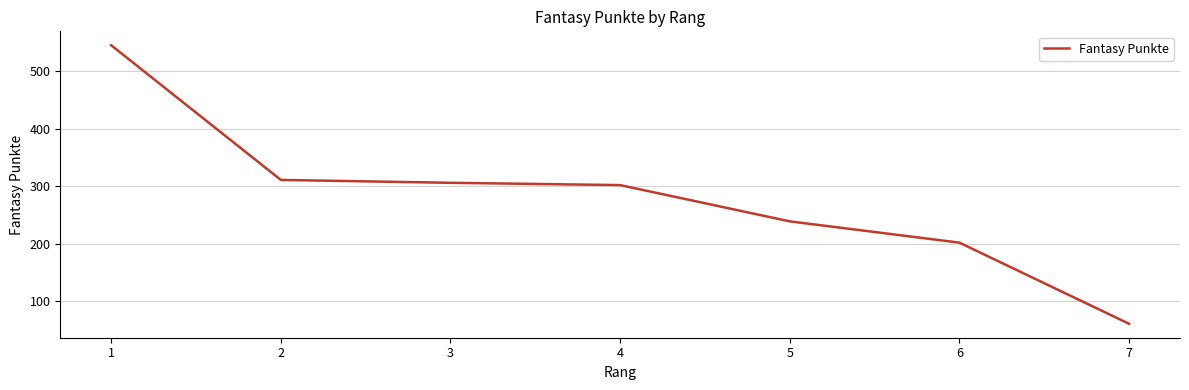

What is the sum of the values at 5 and 1?

784